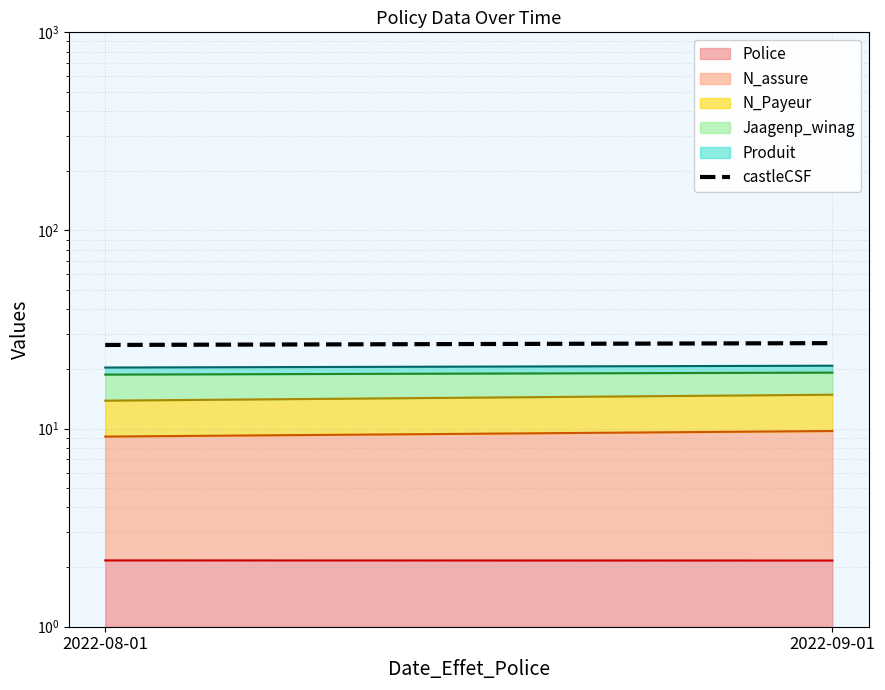

Count the number of categories in the chart.

2